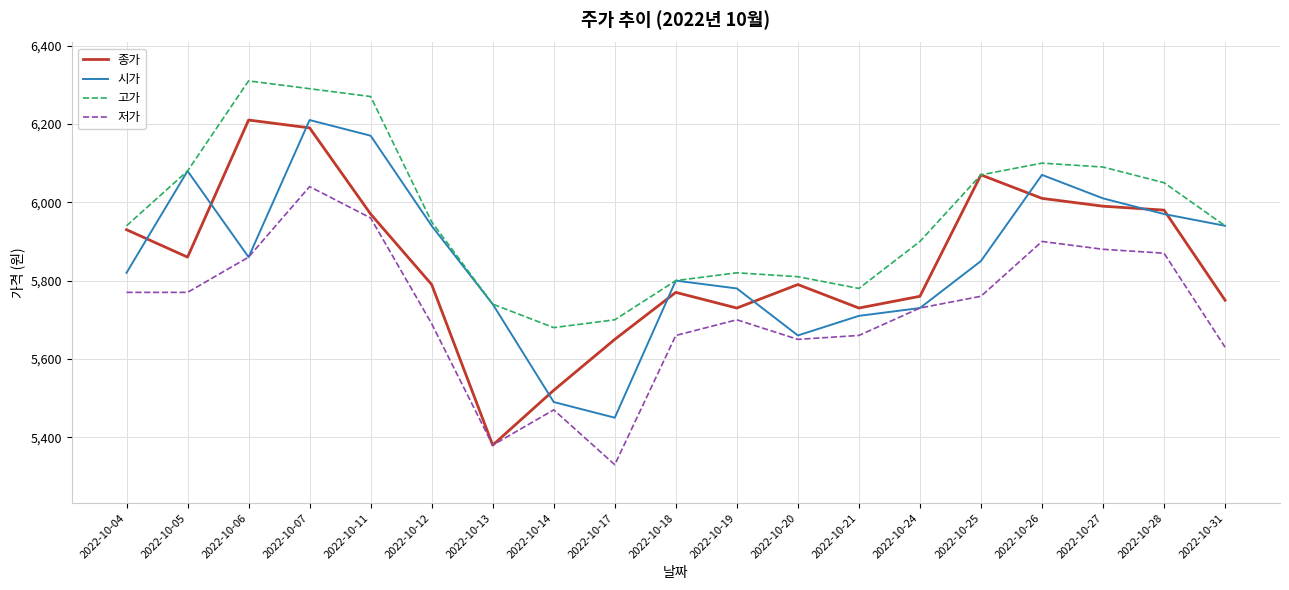

What is the approximate value of 고가 at 2022-10-11, to the nearest 10?

6270